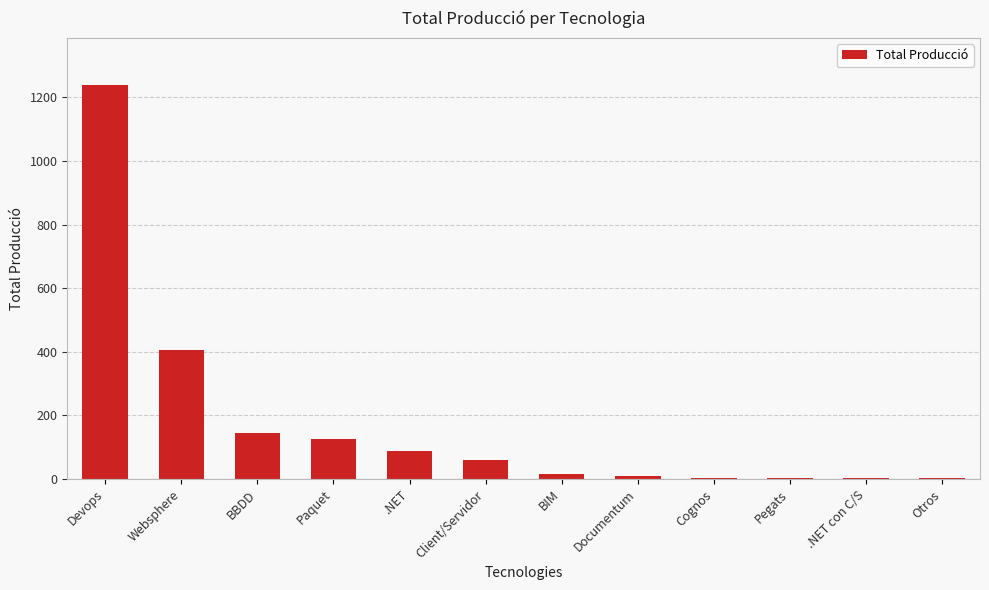

At which category does the chart reach its peak across all series?

Devops